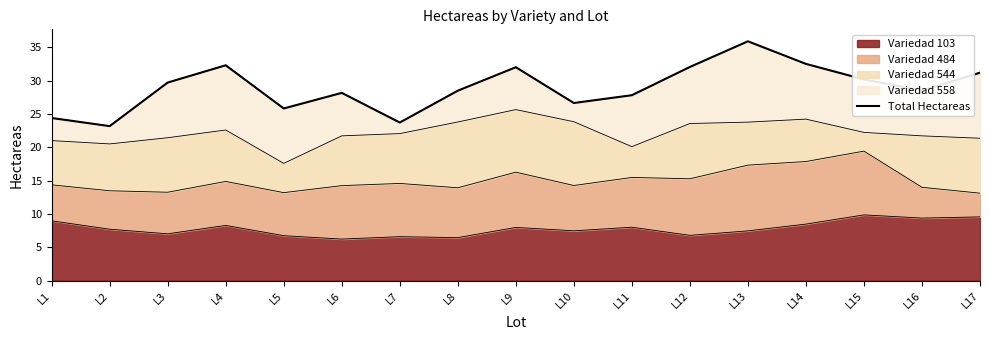

What is the value of the 9th point from the left?

32.0